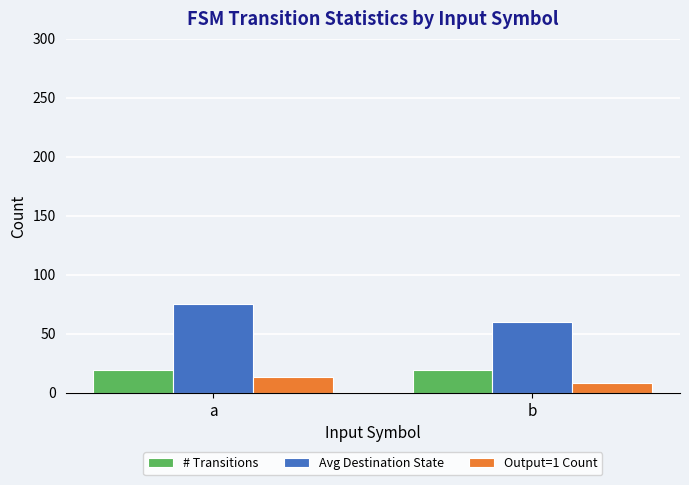

At which category is the sum across all series the highest?

a